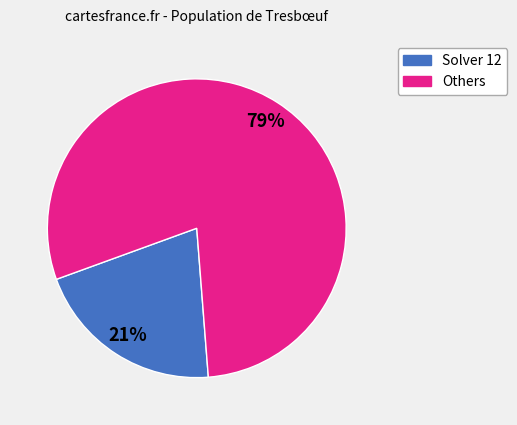

Is it true that Others is 72% of the pie?

False